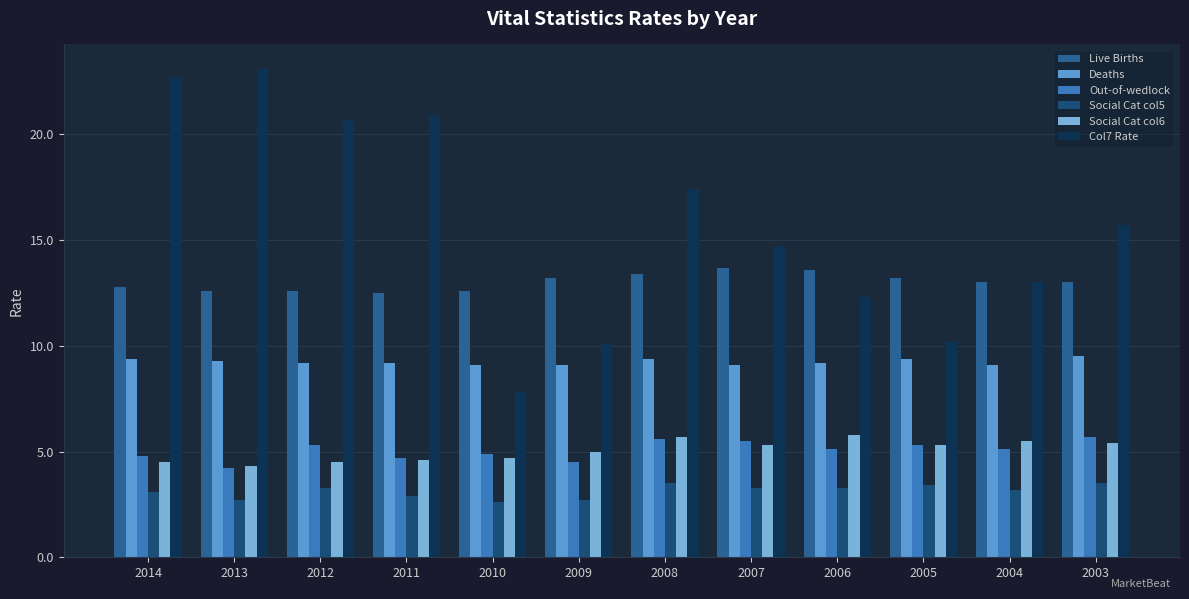

Reading left to right, what are all the values shown in this chart?

Live Births: 12.8	12.6	12.6	12.5	12.6	13.2	13.4	13.7	13.6	13.2	13.0	13.0
Deaths: 9.4	9.3	9.2	9.2	9.1	9.1	9.4	9.1	9.2	9.4	9.1	9.5
Out-of-wedlock: 4.8	4.2	5.3	4.7	4.9	4.5	5.6	5.5	5.1	5.3	5.1	5.7
Social Cat col5: 3.1	2.7	3.3	2.9	2.6	2.7	3.5	3.3	3.3	3.4	3.2	3.5
Social Cat col6: 4.5	4.3	4.5	4.6	4.7	5.0	5.7	5.3	5.8	5.3	5.5	5.4
Col7 Rate: 22.7	23.1	20.7	20.9	7.8	10.1	17.4	14.7	12.3	10.2	13.0	15.7